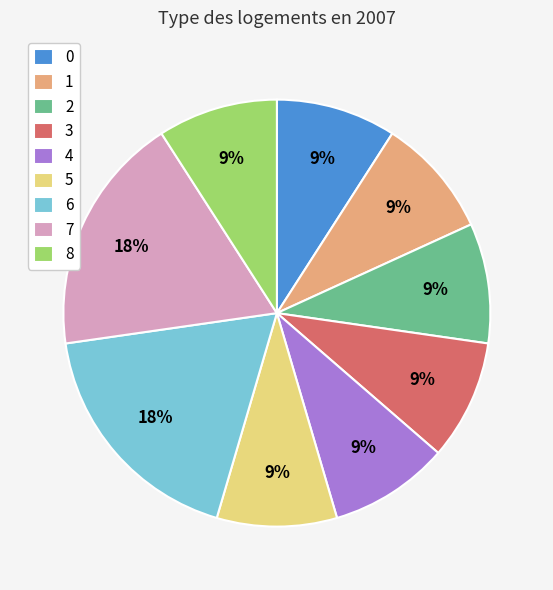

Approximately how many times larger is the value at 4 compared to 0?

1.0